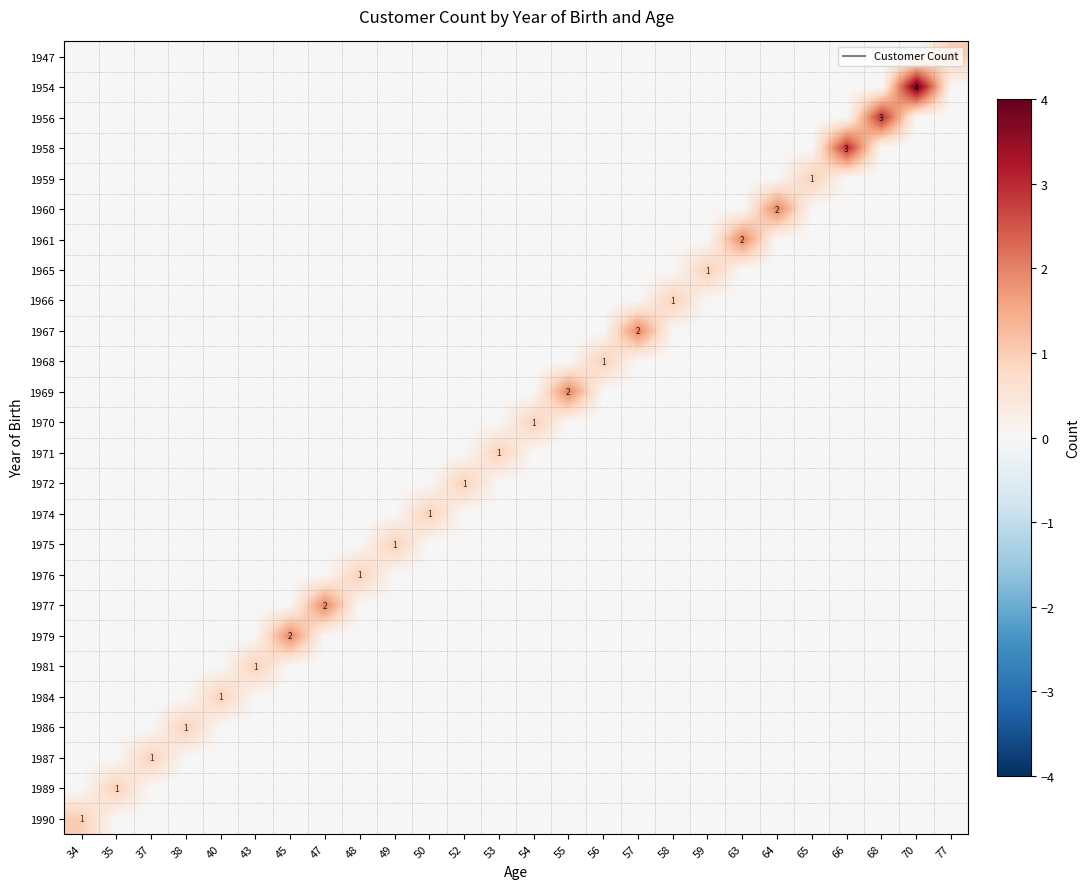

The value of 1960 at 65 is 0. True or false?

True